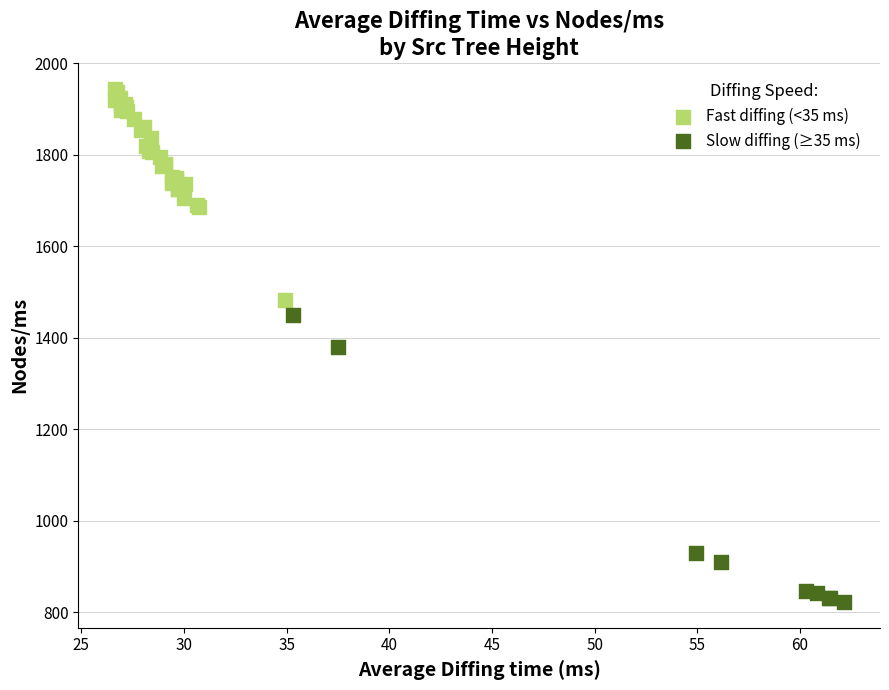

Which series reaches the maximum Y coordinate?

Fast diffing (<35 ms)